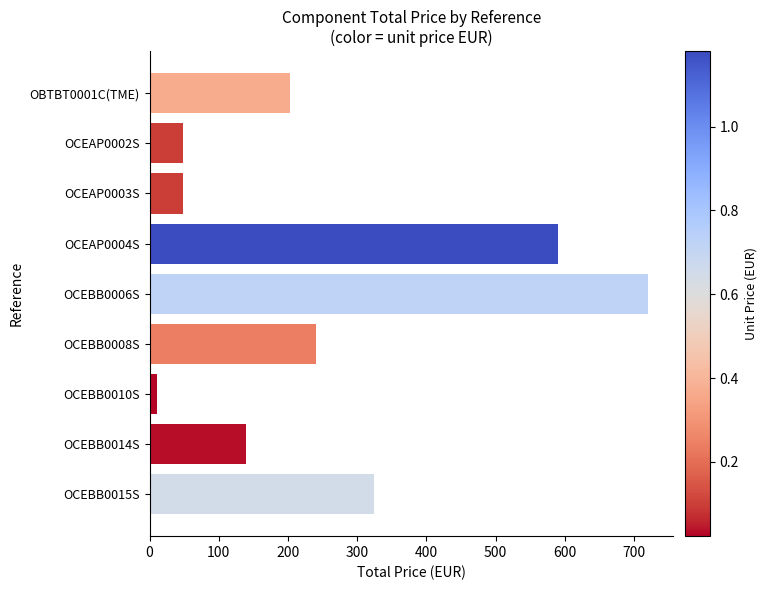

What is the average value?

258.6